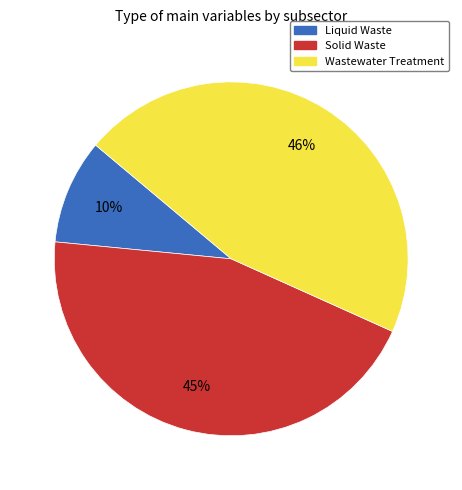

To the nearest percent, what percentage of the pie is Liquid Waste?

10%